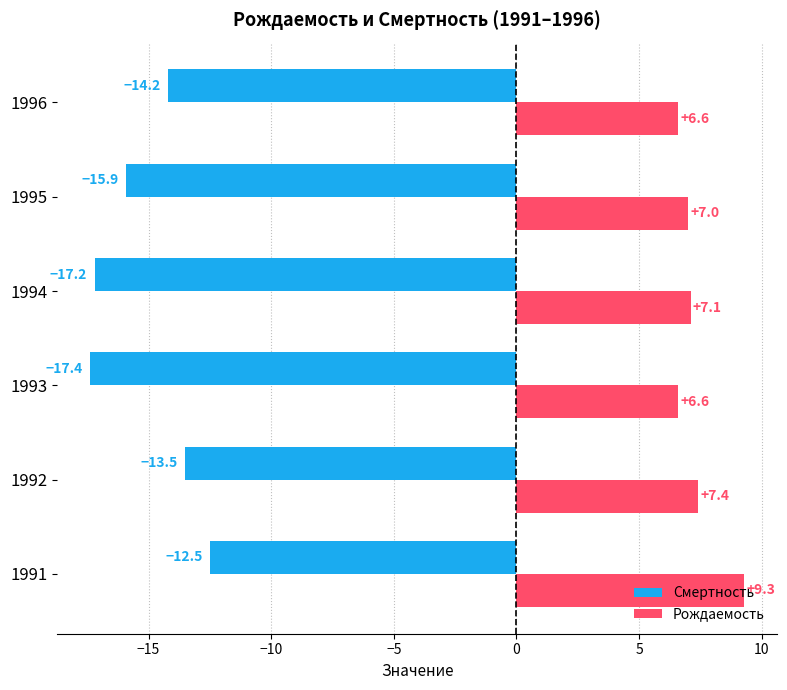

List the series in order of their peak value, highest first.

Рождаемость, Смертность